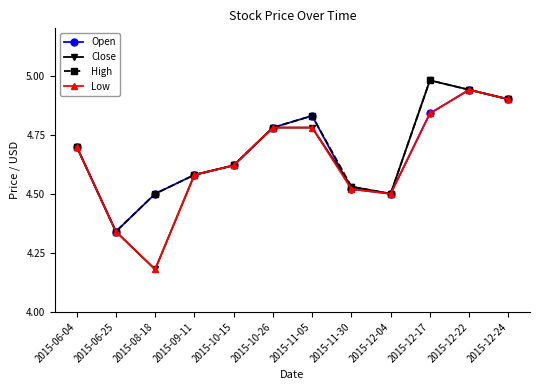

Which label corresponds to the largest value in the chart?

2015-12-17